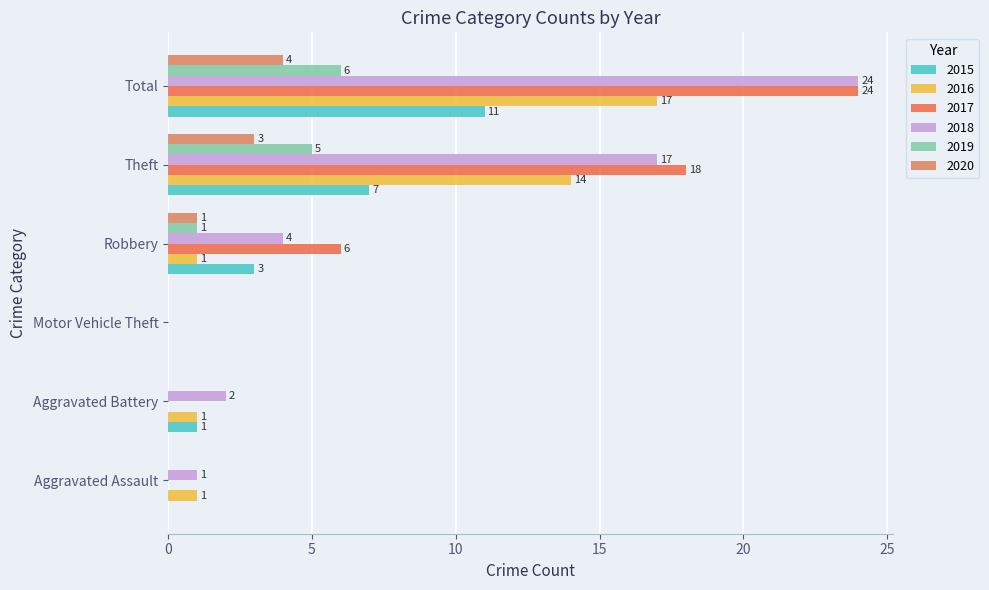

Reading right to left, list all the values displayed in this chart.

2015: Total=11	Theft=7	Robbery=3	Motor Vehicle Theft=0	Aggravated Battery=1	Aggravated Assault=0
2016: Total=17	Theft=14	Robbery=1	Motor Vehicle Theft=0	Aggravated Battery=1	Aggravated Assault=1
2017: Total=24	Theft=18	Robbery=6	Motor Vehicle Theft=0	Aggravated Battery=0	Aggravated Assault=0
2018: Total=24	Theft=17	Robbery=4	Motor Vehicle Theft=0	Aggravated Battery=2	Aggravated Assault=1
2019: Total=6	Theft=5	Robbery=1	Motor Vehicle Theft=0	Aggravated Battery=0	Aggravated Assault=0
2020: Total=4	Theft=3	Robbery=1	Motor Vehicle Theft=0	Aggravated Battery=0	Aggravated Assault=0